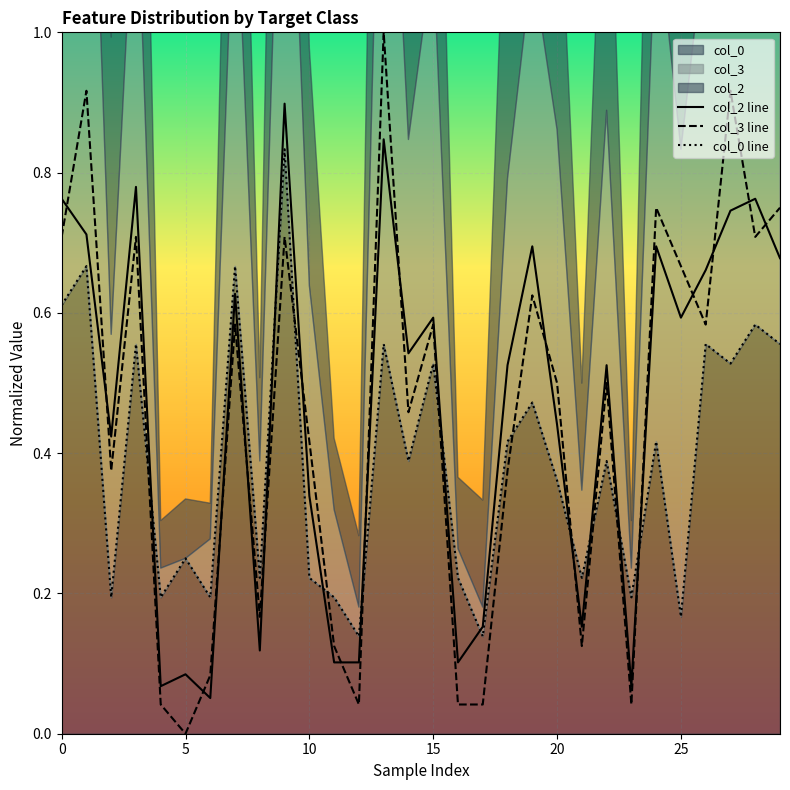

What is the total value across all series at 27?

2.2